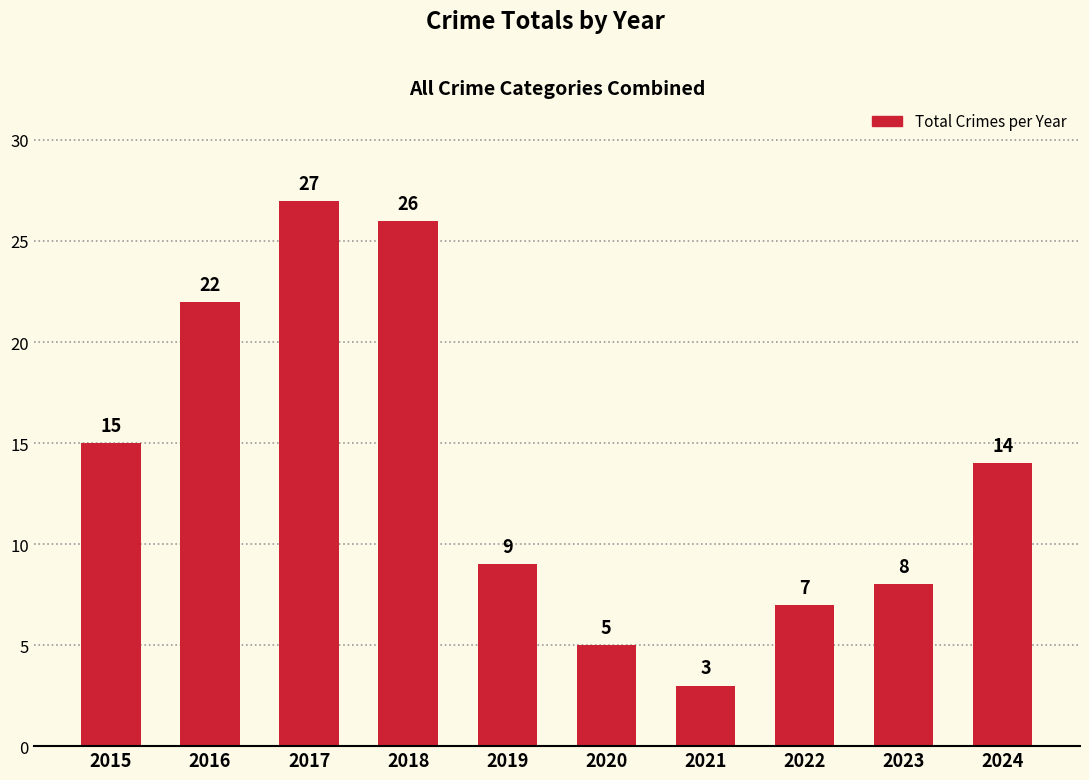

Rank the categories by value from highest to lowest.

2017, 2018, 2016, 2015, 2024, 2019, 2023, 2022, 2020, 2021